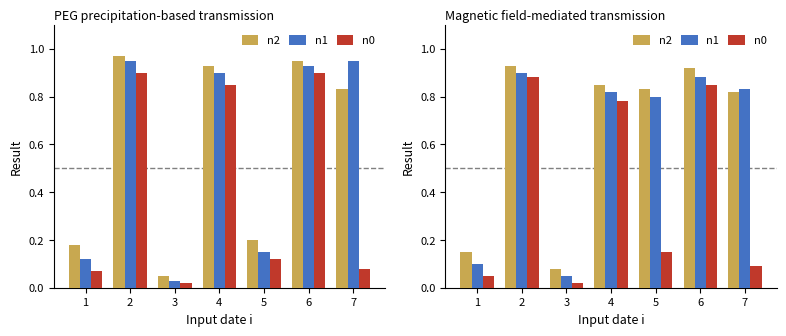

What is the lowest value of the n1 series?

0.1